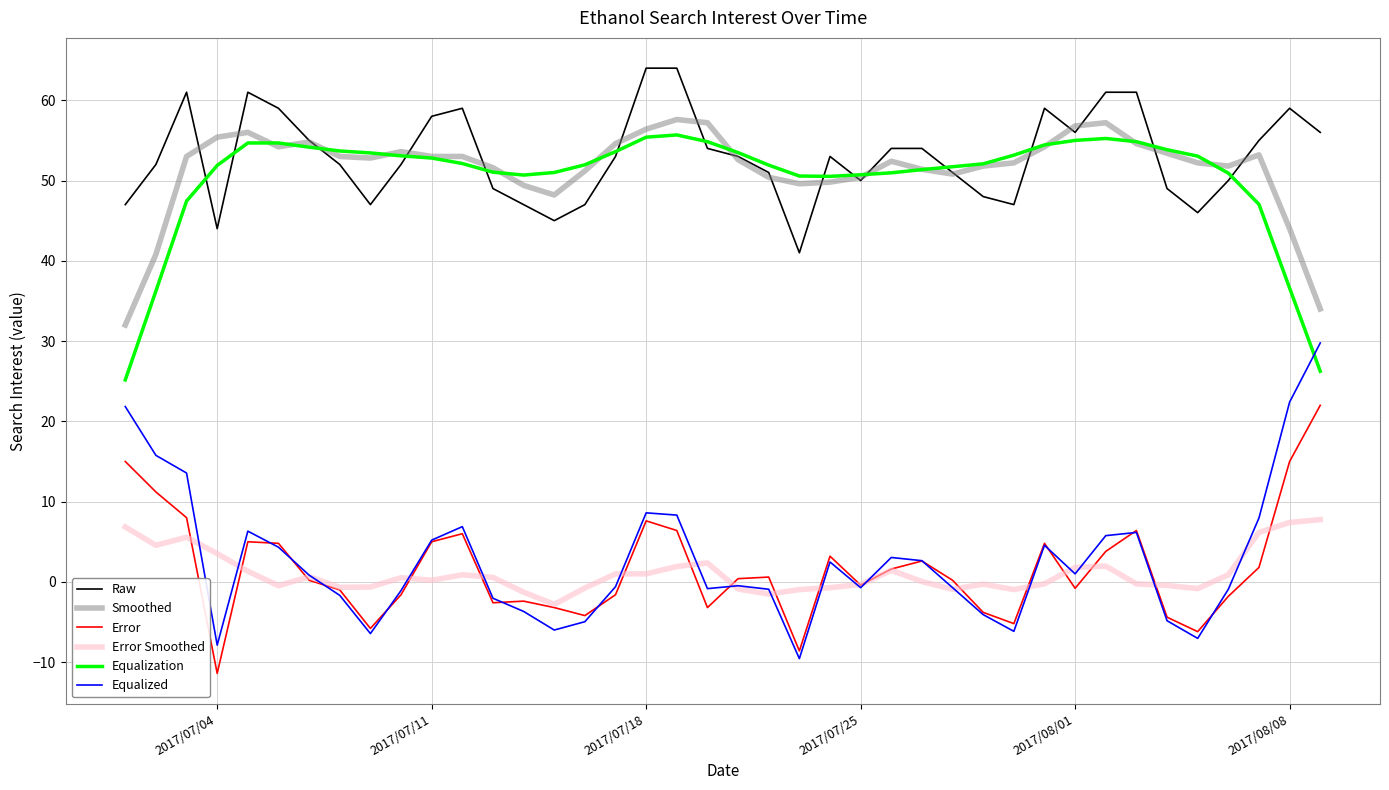

Which series has the widest spread of values?

Equalized